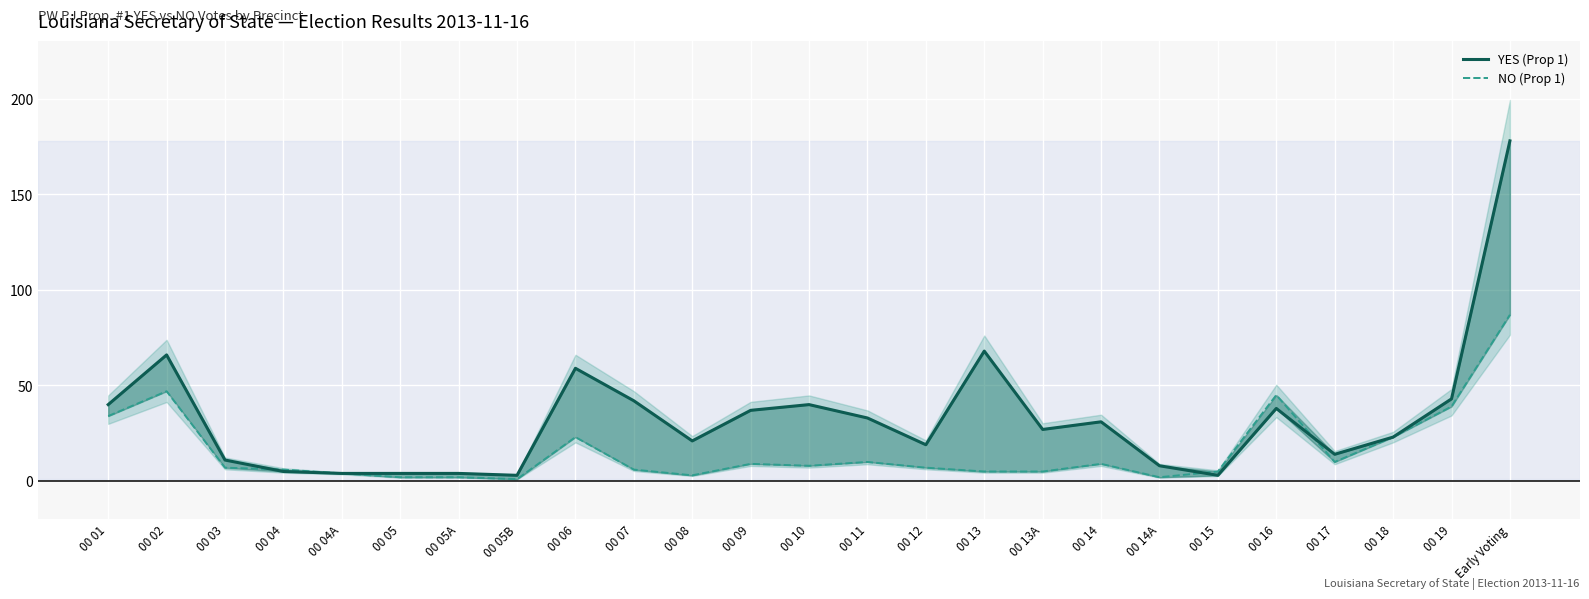

Which series has the widest spread of values?

YES (Prop 1)